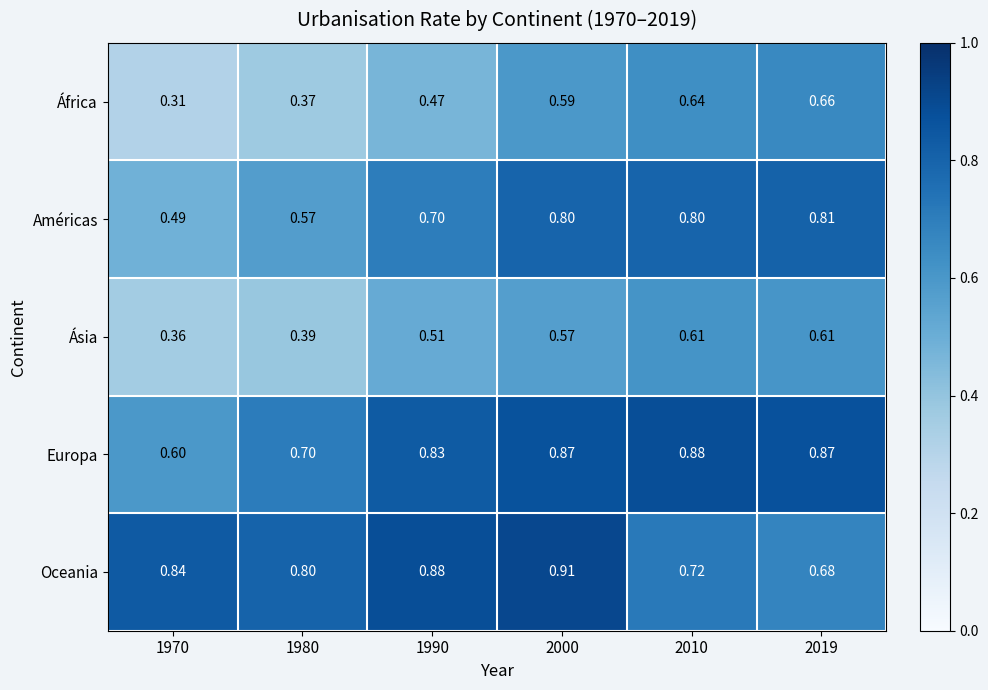

List the series in order of their peak value, lowest first.

Ásia, África, Américas, Europa, Oceania